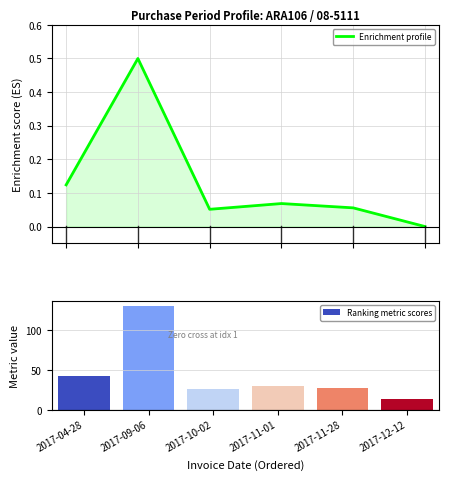

Reading left to right, list all the values displayed in this chart.

Enrichment profile: 0.1	0.5	0.1	0.1	0.1	0.0
Ranking metric scores: 43.0	131.0	26.0	30.0	27.0	14.0